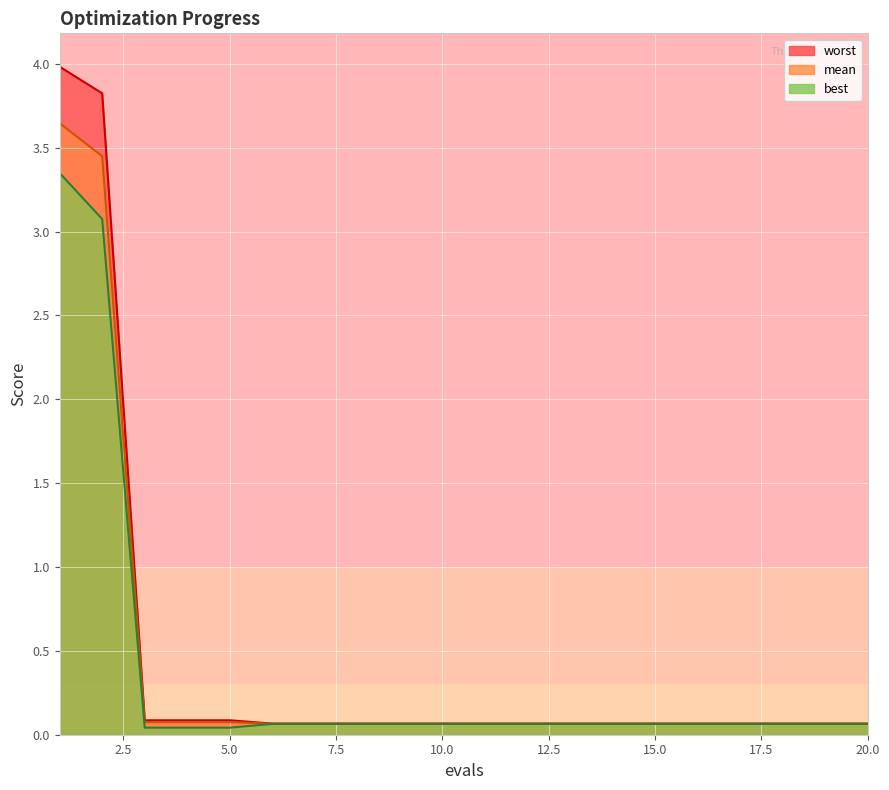

The value of mean at 16 is 0.1. True or false?

True